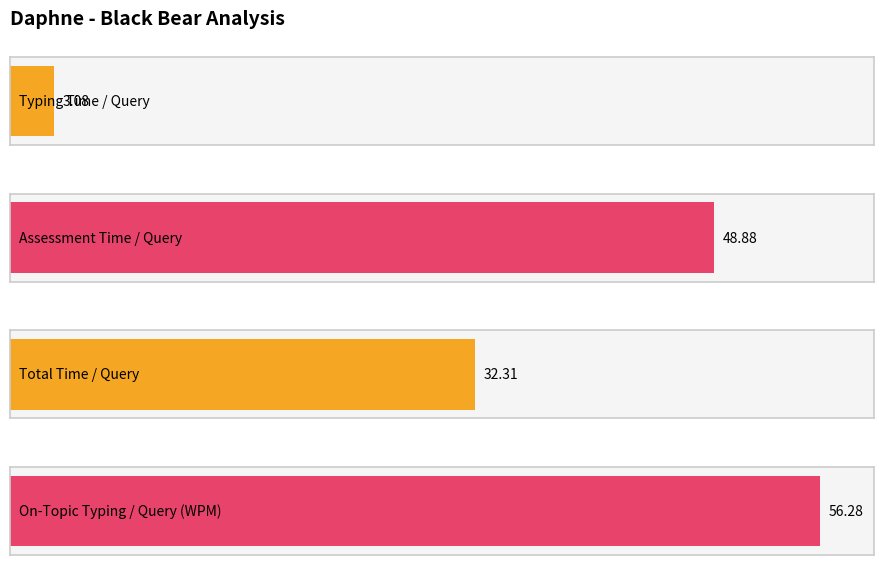

Where is On-Topic Typing / Query (WPM) nearest to the value 48?

Daphne_black_bear